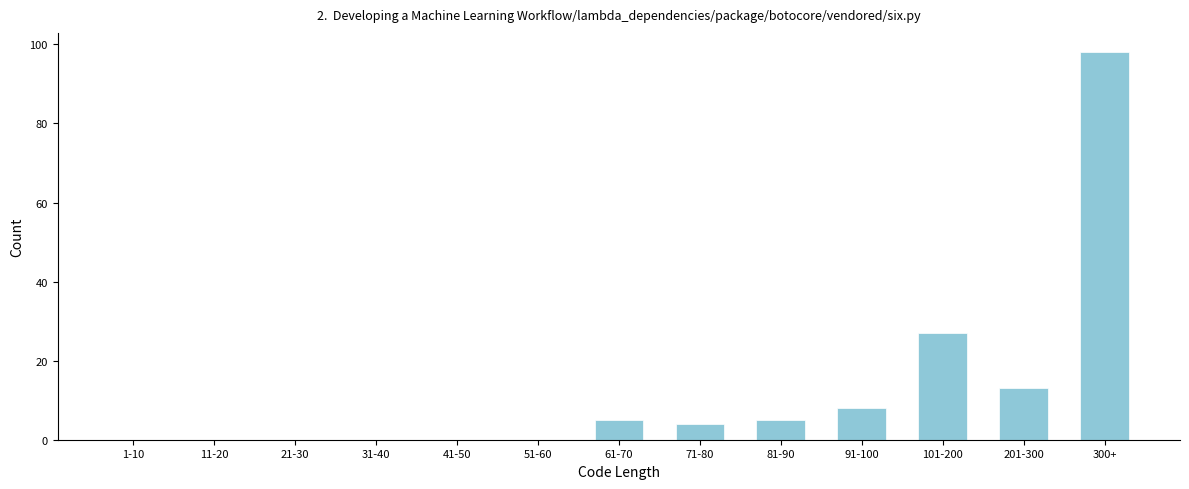

Reading left to right, list all the values displayed in this chart.

1-10=0	11-20=0	21-30=0	31-40=0	41-50=0	51-60=0	61-70=5	71-80=4	81-90=5	91-100=8	101-200=27	201-300=13	300+=98